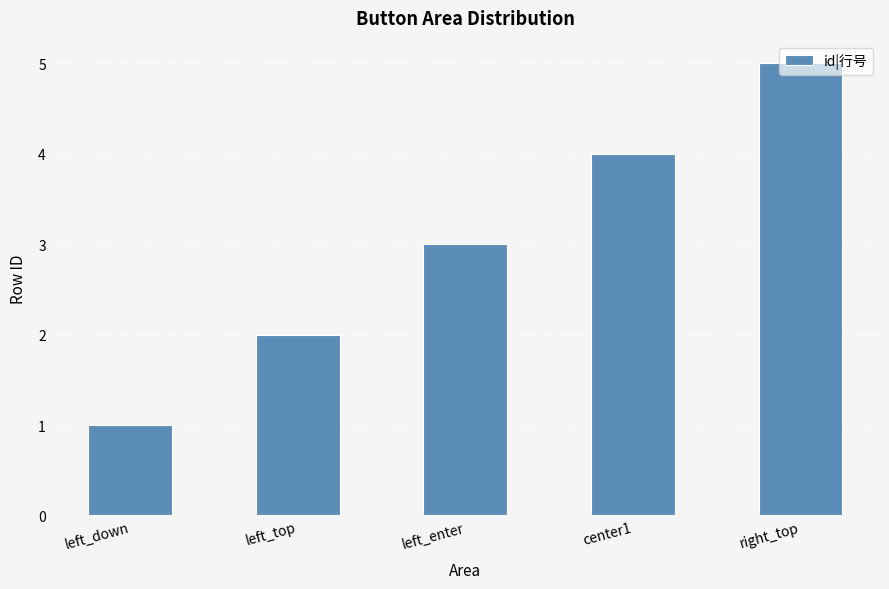

Is it true that the value at left_top is 1?

False